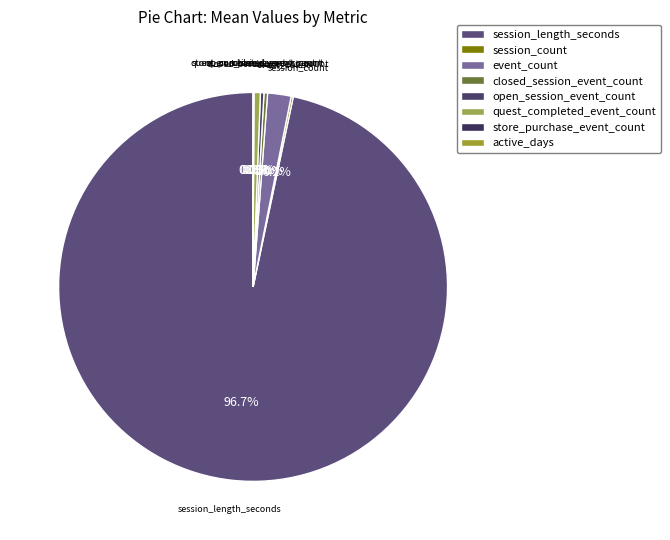

How much of the chart is everything except closed_session_event_count?

99.7%